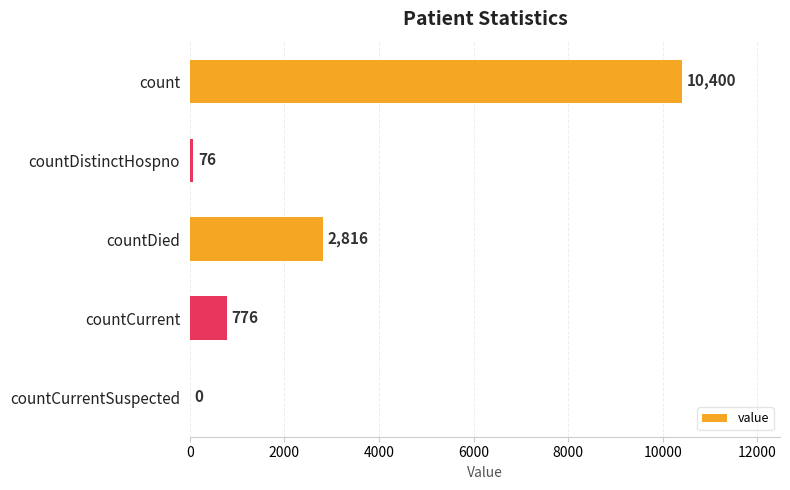

Reading top to bottom, list all the values displayed in this chart.

count=10400	countDistinctHospno=76	countDied=2816	countCurrent=776	countCurrentSuspected=0